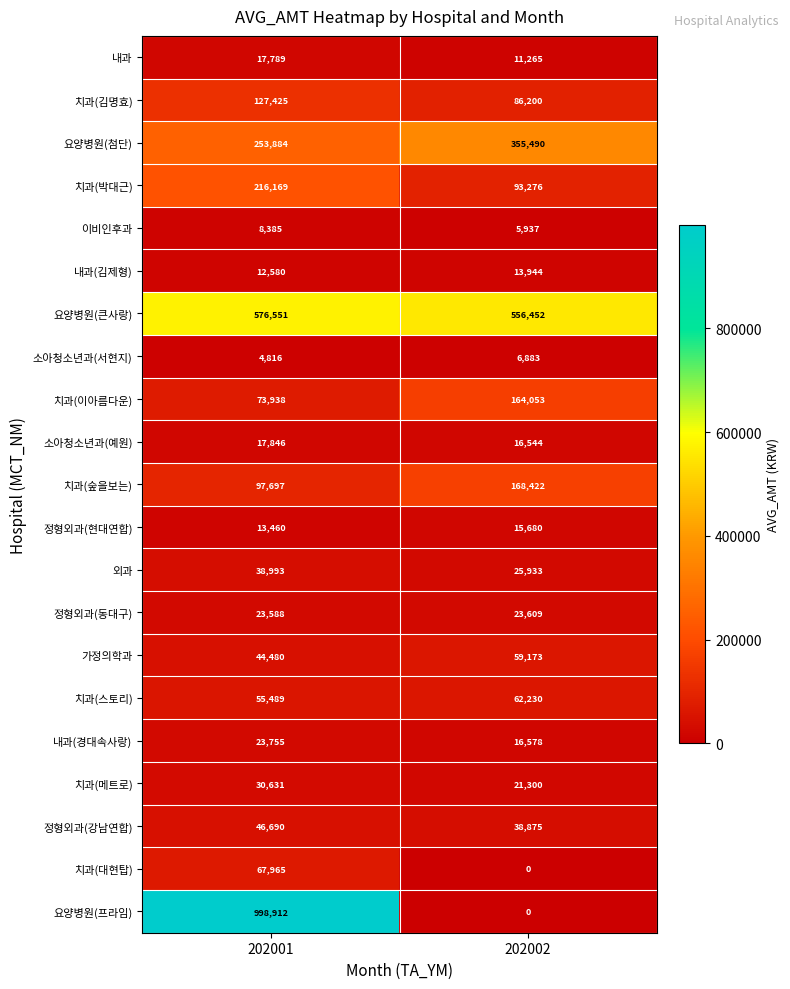

Which series has the widest spread of values?

요양병원(프라임)